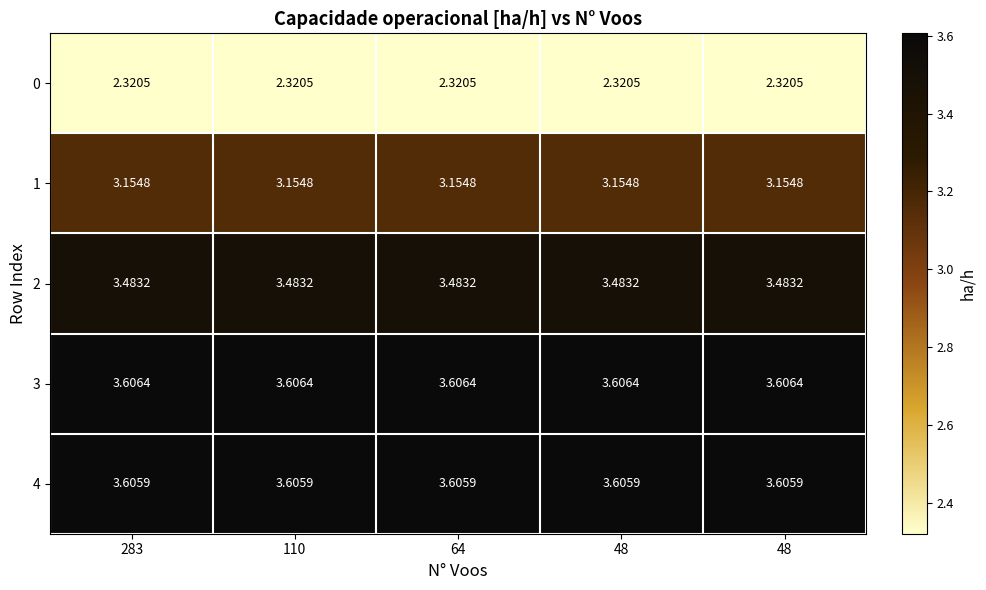

Reading left to right, list all the values displayed in this chart.

0: 283=2.3	110=2.3	64=2.3	48=2.3	48=2.3
1: 283=3.2	110=3.2	64=3.2	48=3.2	48=3.2
2: 283=3.5	110=3.5	64=3.5	48=3.5	48=3.5
3: 283=3.6	110=3.6	64=3.6	48=3.6	48=3.6
4: 283=3.6	110=3.6	64=3.6	48=3.6	48=3.6